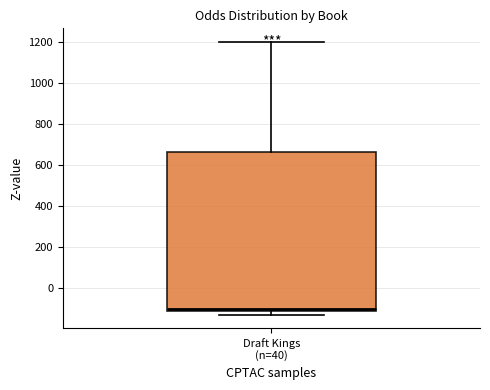

Read this box plot against the y-axis: the position of the median line, the range covered by the box, and the ends of both whiskers. The values are not printed on the chart, so give them approximately, as read against the axis.

median -100 (just above the box's lower edge), box -100 to 660, whiskers -120 to 1200